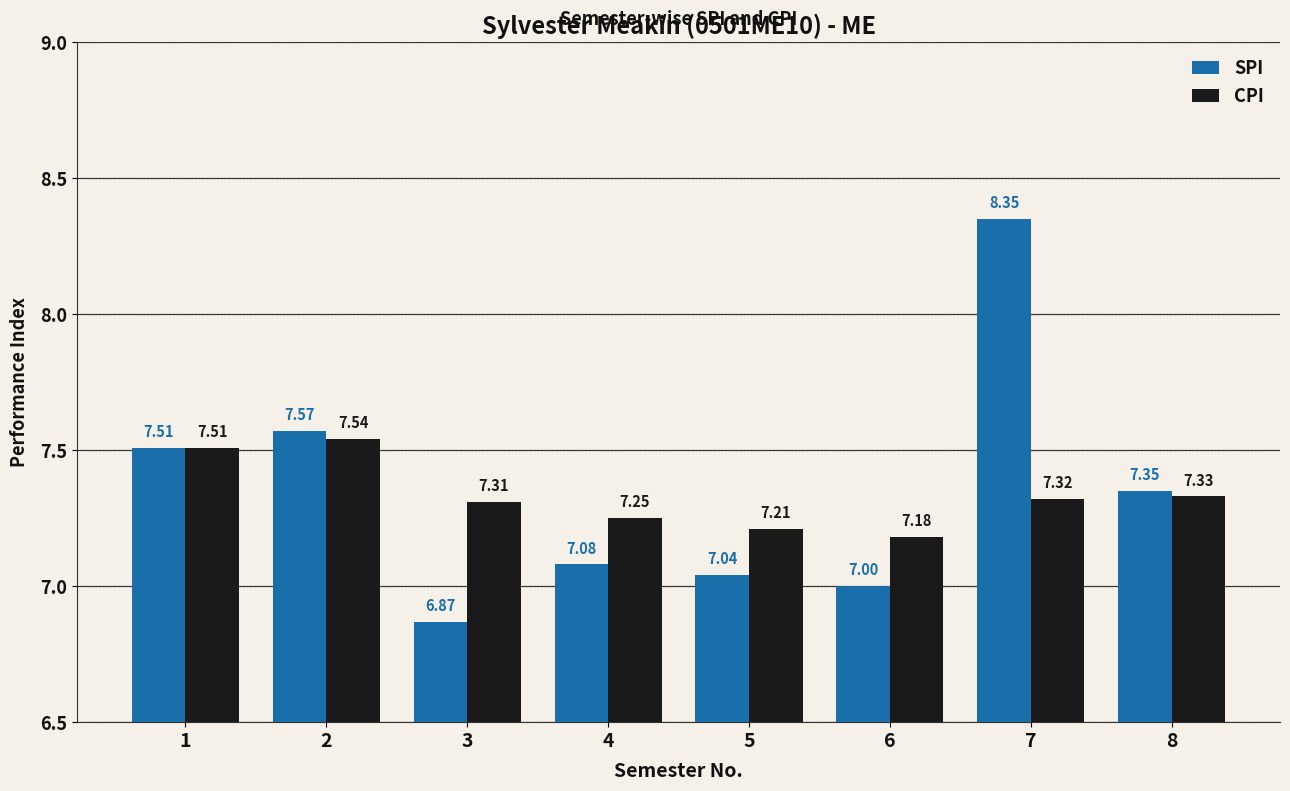

Which label corresponds to the largest value in the chart?

7